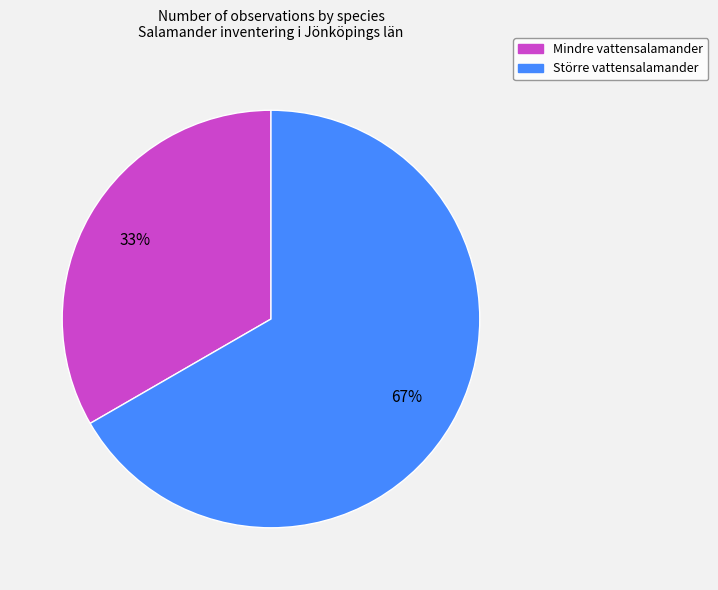

To the nearest percent, what is the average slice percentage?

50%